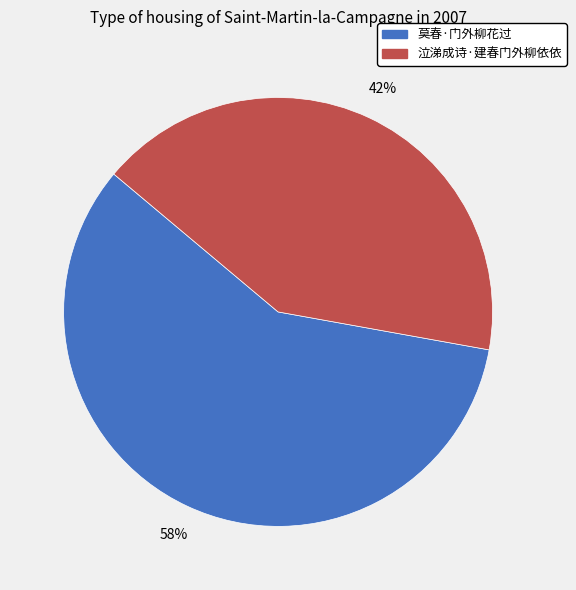

What is the ratio of the value at 泣涕成诗·建春门外柳依依 to the value at 莫春·门外柳花过?

0.7